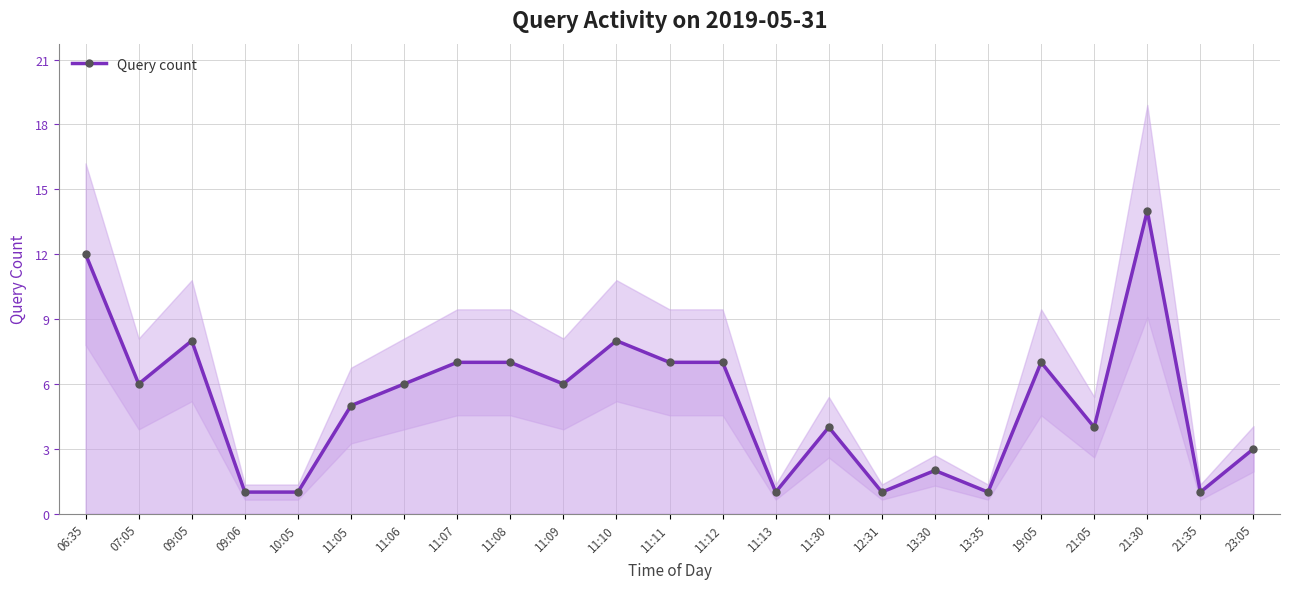

At which category does the chart reach its peak across all series?

21:30